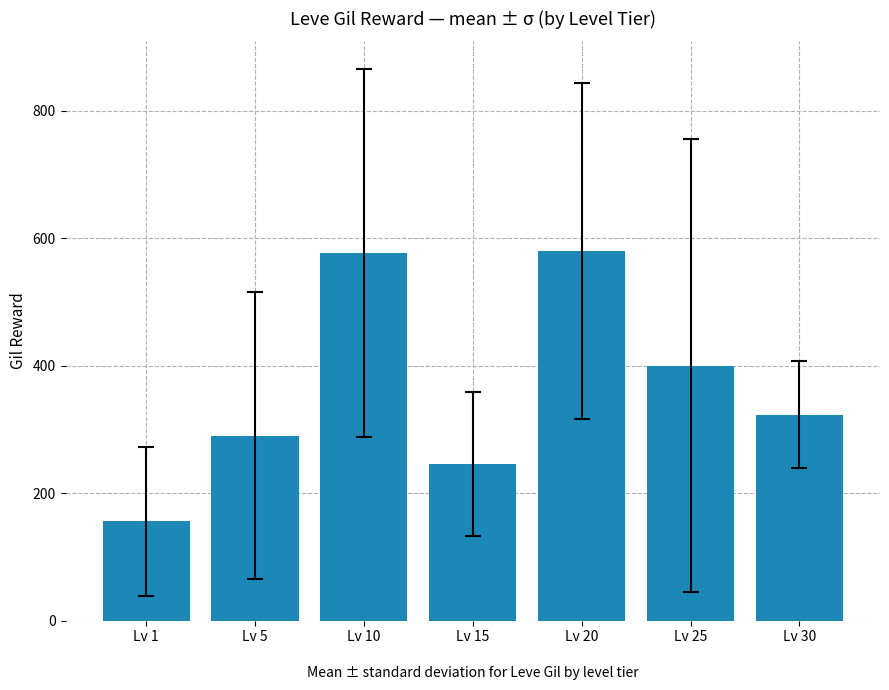

How many bars are there in total?

7